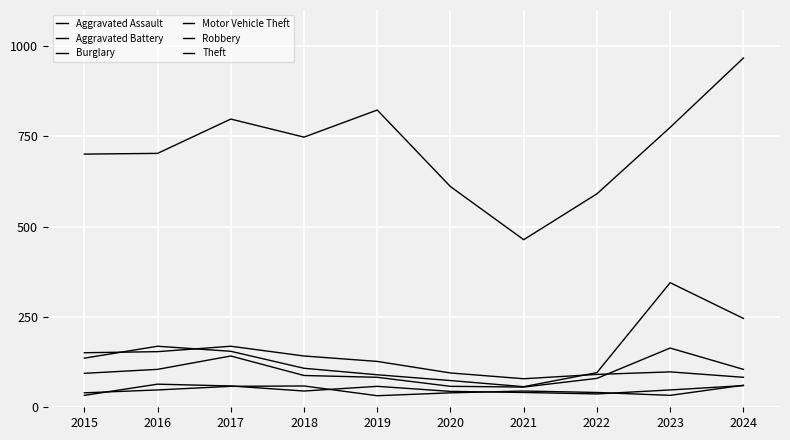

What is the maximum value shown in the chart?

967